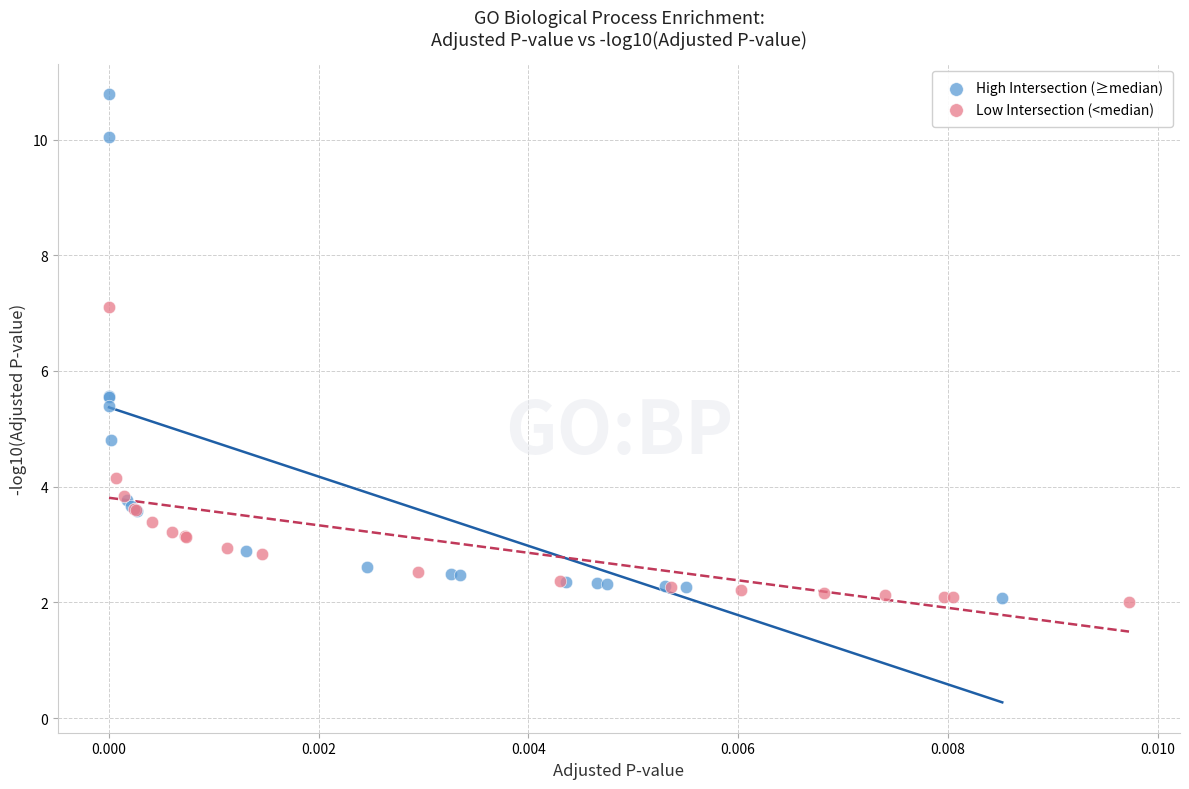

Which series reaches the maximum Y coordinate?

High Intersection (≥median)